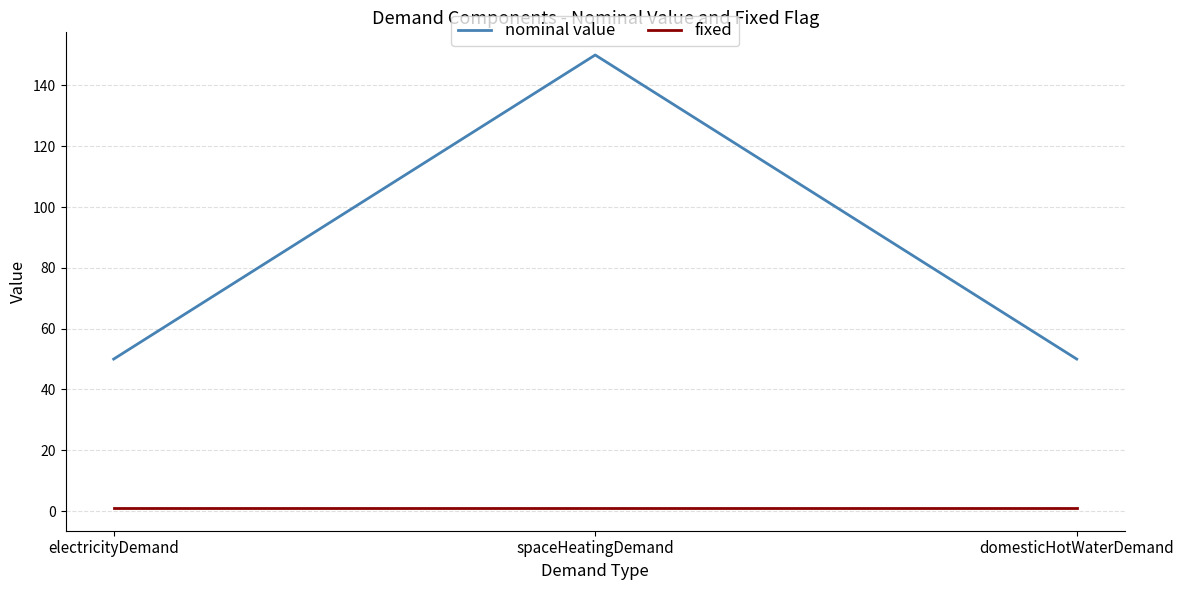

What is the sum of all fixed values?

3